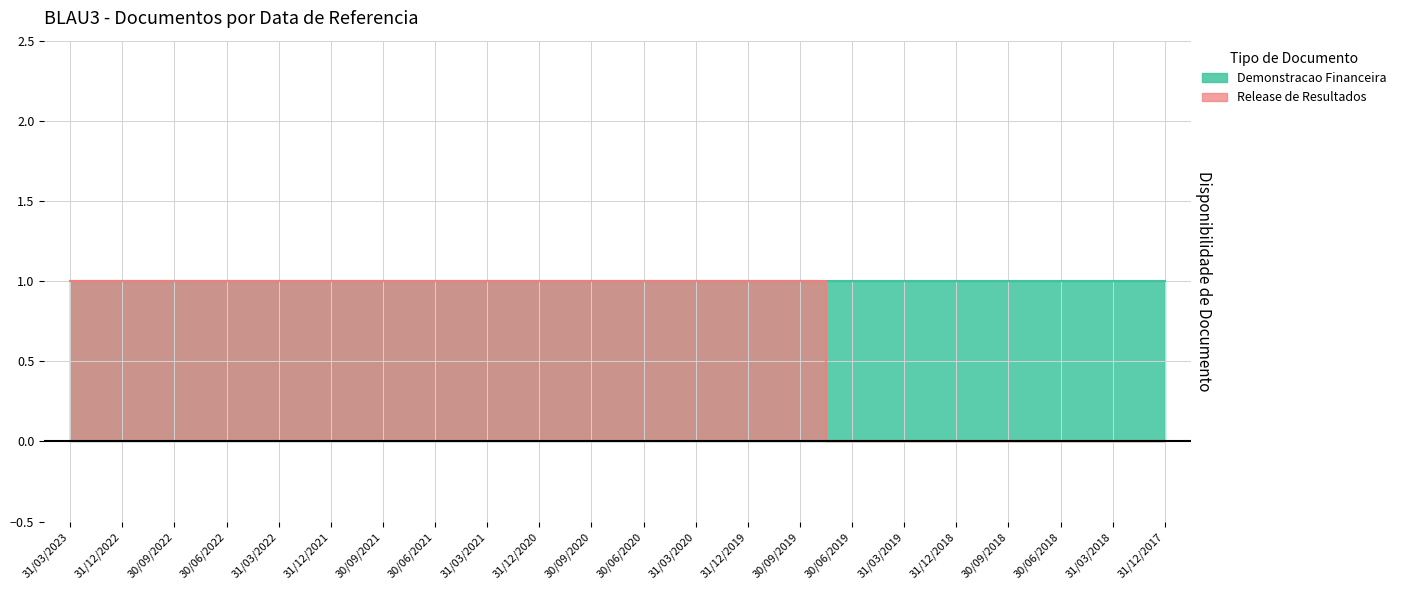

What is the label of the 1st point from the right?

31/12/2017